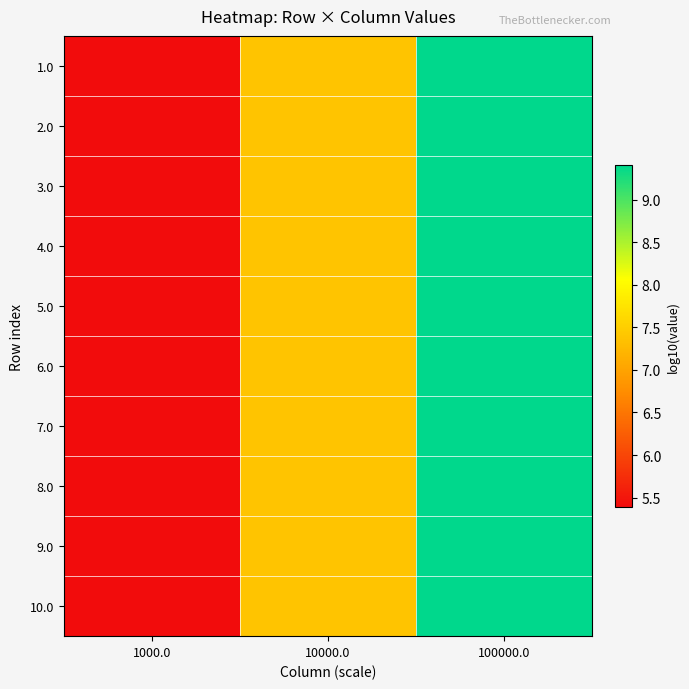

At which category is the sum across all series the highest?

100000.0